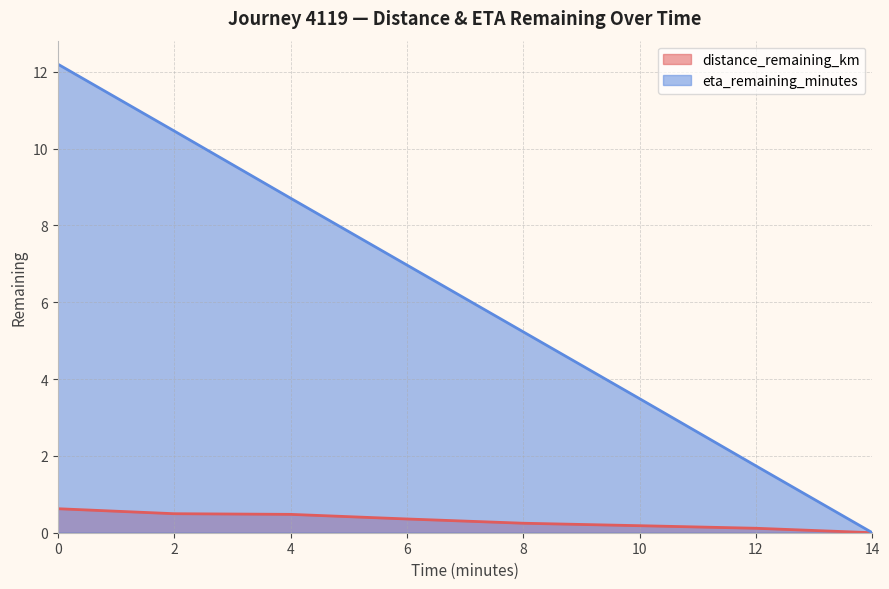

Reading left to right, transcribe all the data shown in this chart.

distance_remaining_km: 0=0.6	2=0.5	4=0.5	6=0.4	8=0.2	10=0.2	12=0.1	14=0.0
eta_remaining_minutes: 0=12.2	2=10.5	4=8.7	6=7.0	8=5.2	10=3.5	12=1.7	14=0.0